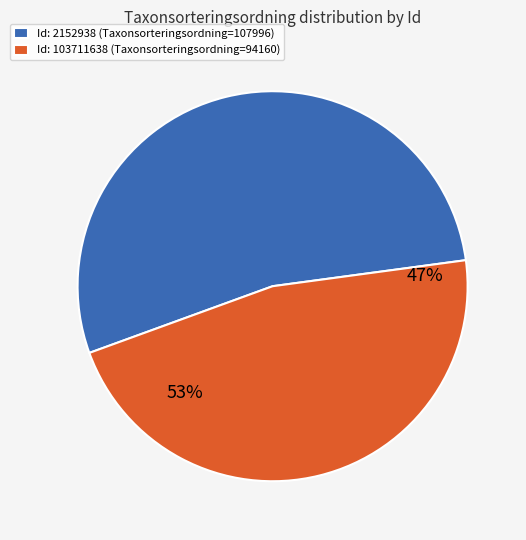

Combined, do 2152938 and 103711638 account for over 50%?

Yes